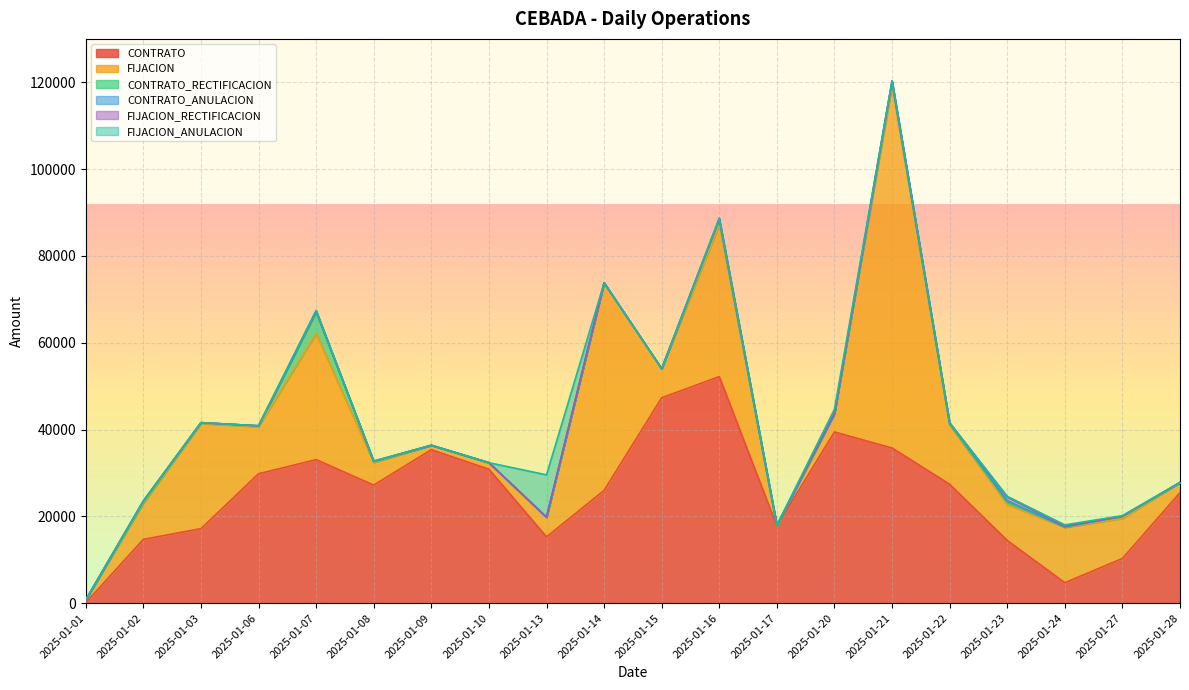

At which category does CONTRATO_ANULACION reach its first local peak?

2025-01-02